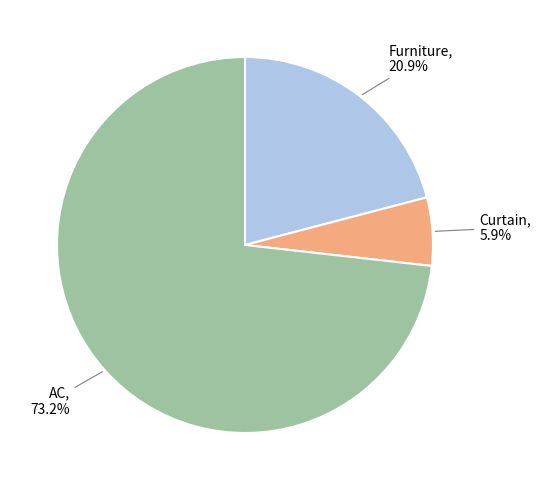

Count the number of slices in the pie.

3